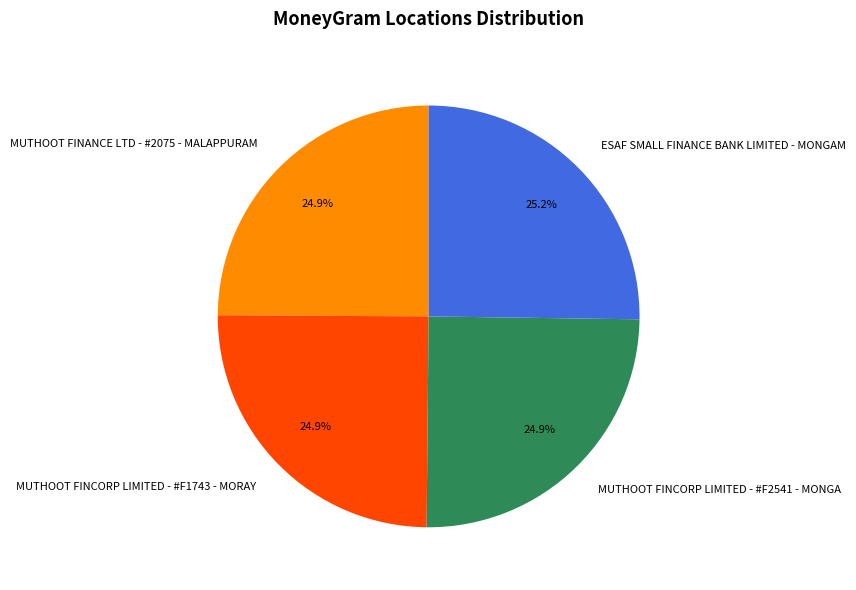

To the nearest percent, what is the combined percentage of MUTHOOT FINCORP LIMITED - #F2541 - MONGA and MUTHOOT FINCORP LIMITED - #F1743 - MORAY?

50%